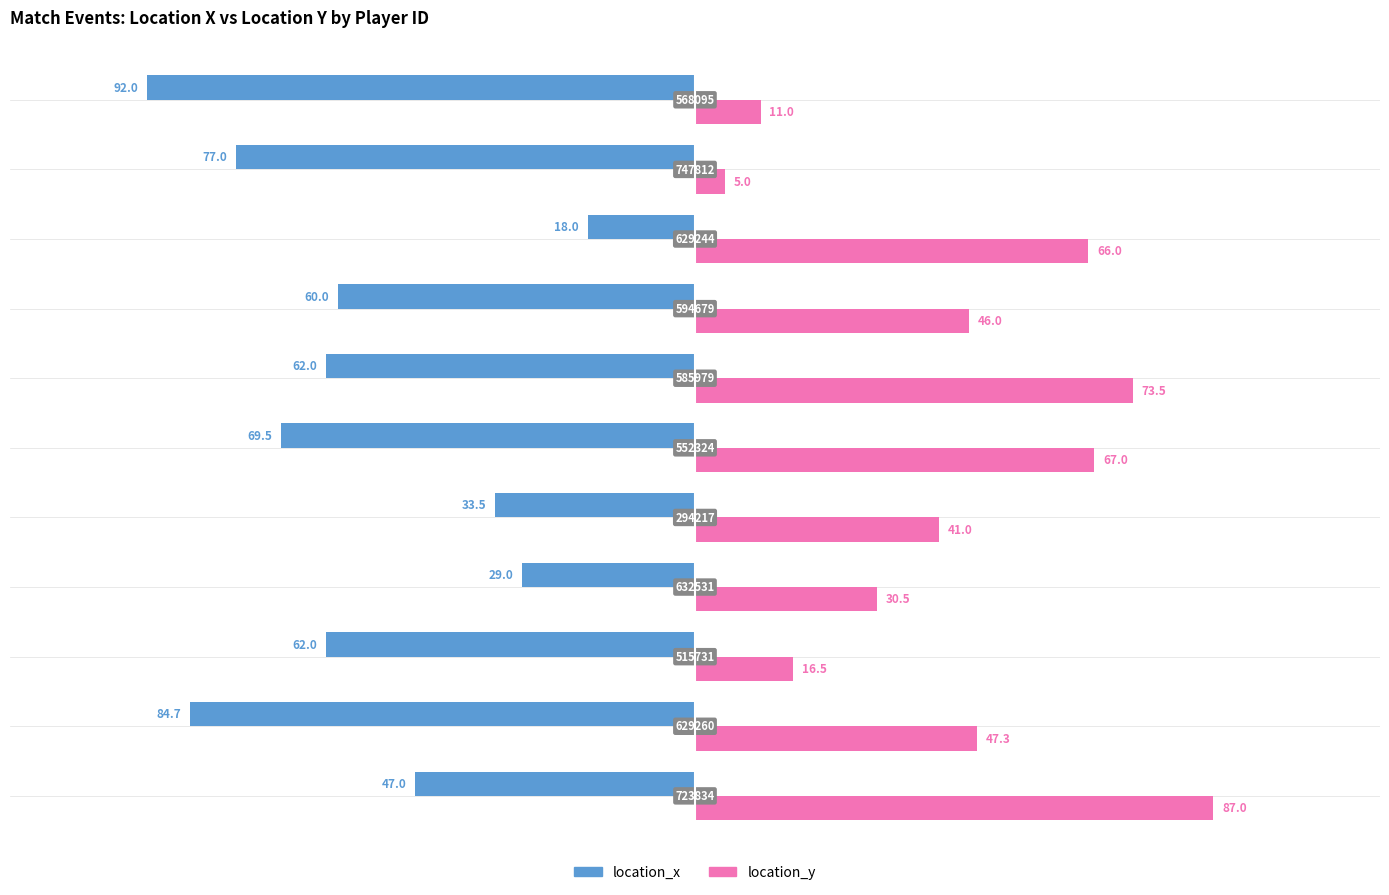

What are all the series names shown in the legend?

location_x, location_y